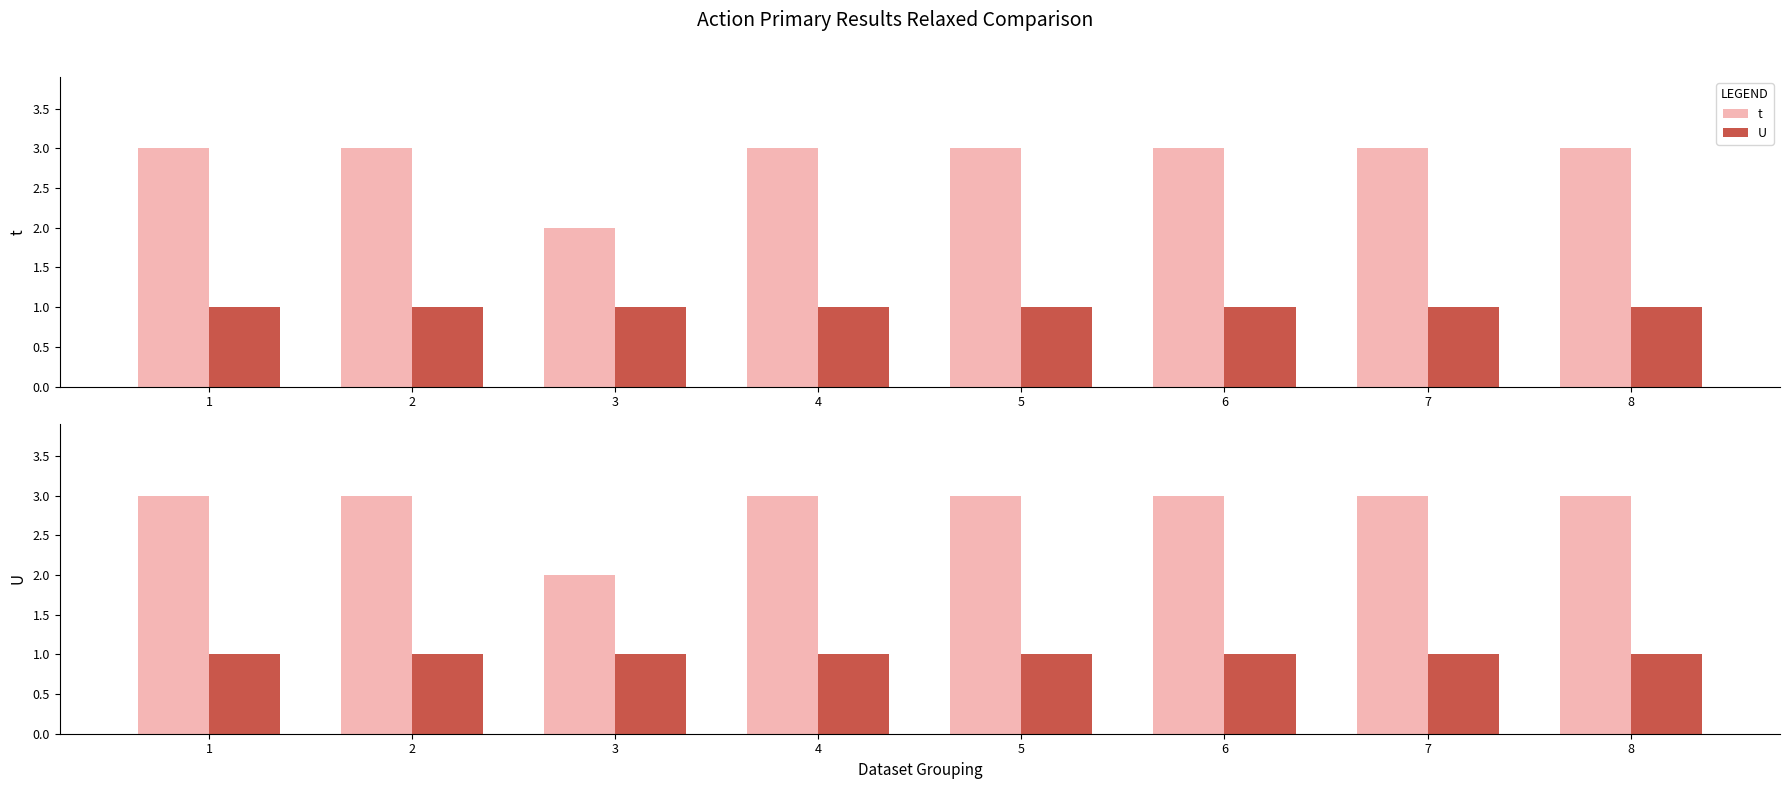

The value of U at 1 is 2. True or false?

False